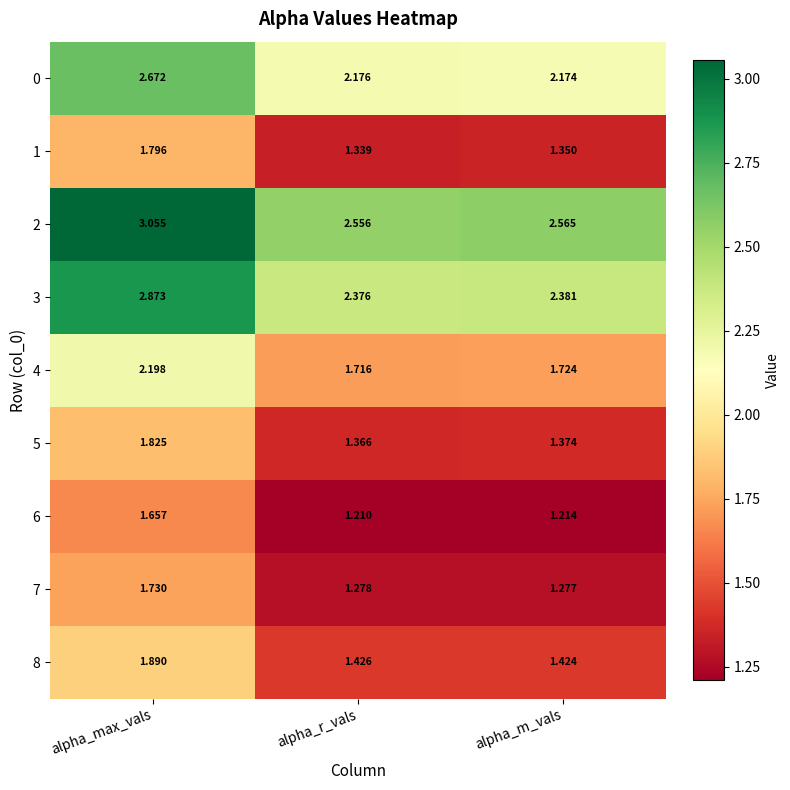

At which label is 3 closest to 2?

alpha_r_vals